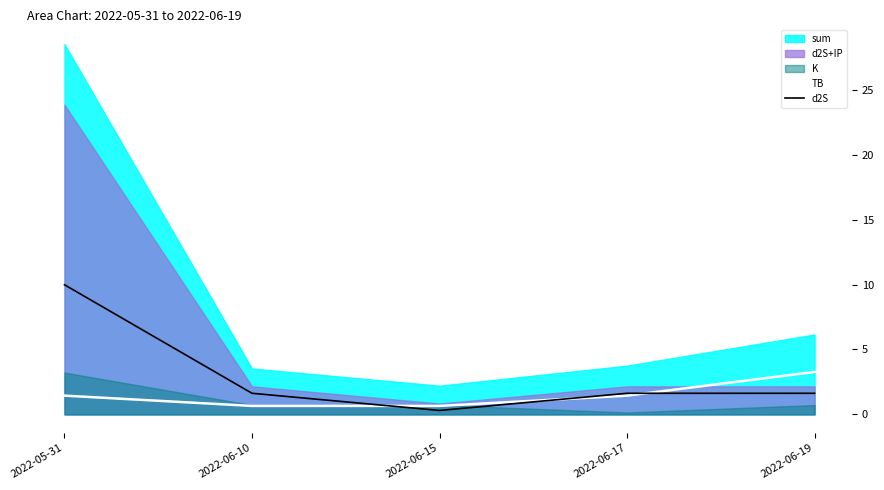

True or false: d2S has a value of 0.4 at 2022-06-19.

False